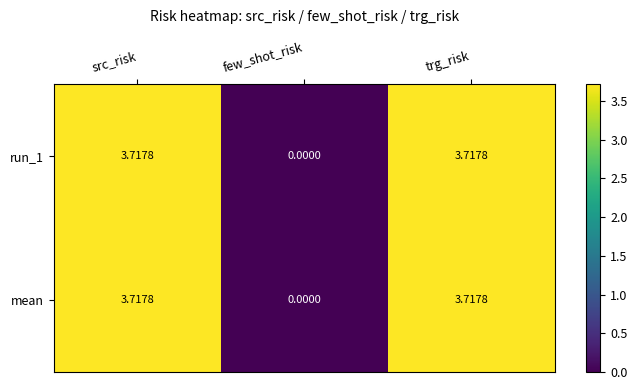

Count the number of data series in this chart.

2